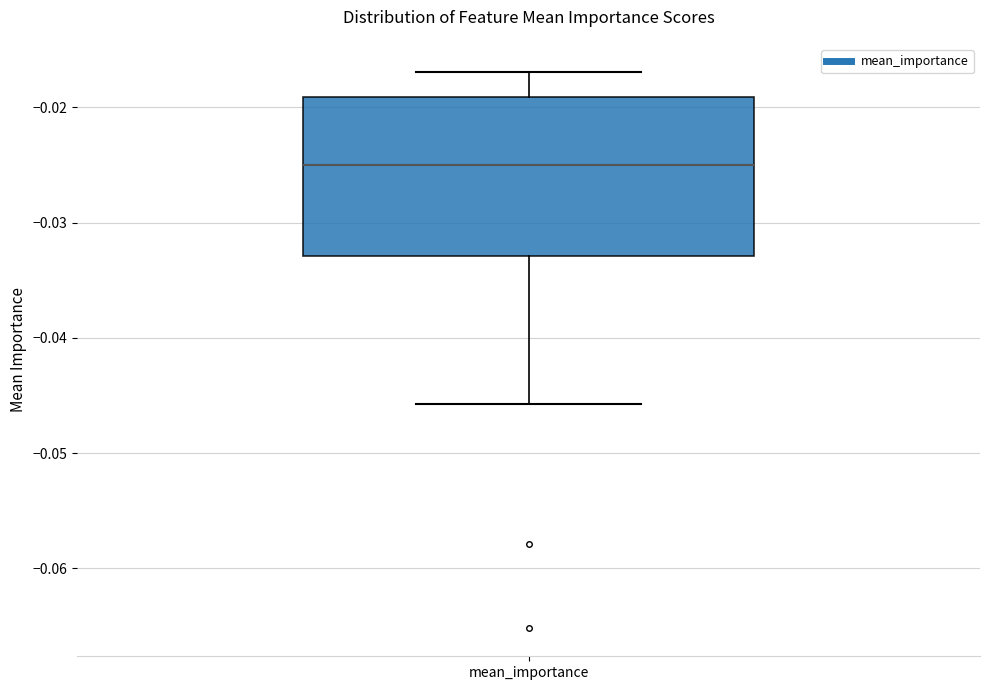

Transcribe this box plot: give where the median line is, the range the box spans, and where the two whiskers end, as read against the y-axis. The values are not printed on the chart, so give them approximately, as read against the axis.

median -0.025, box -0.033 to -0.019, whiskers -0.046 to -0.017